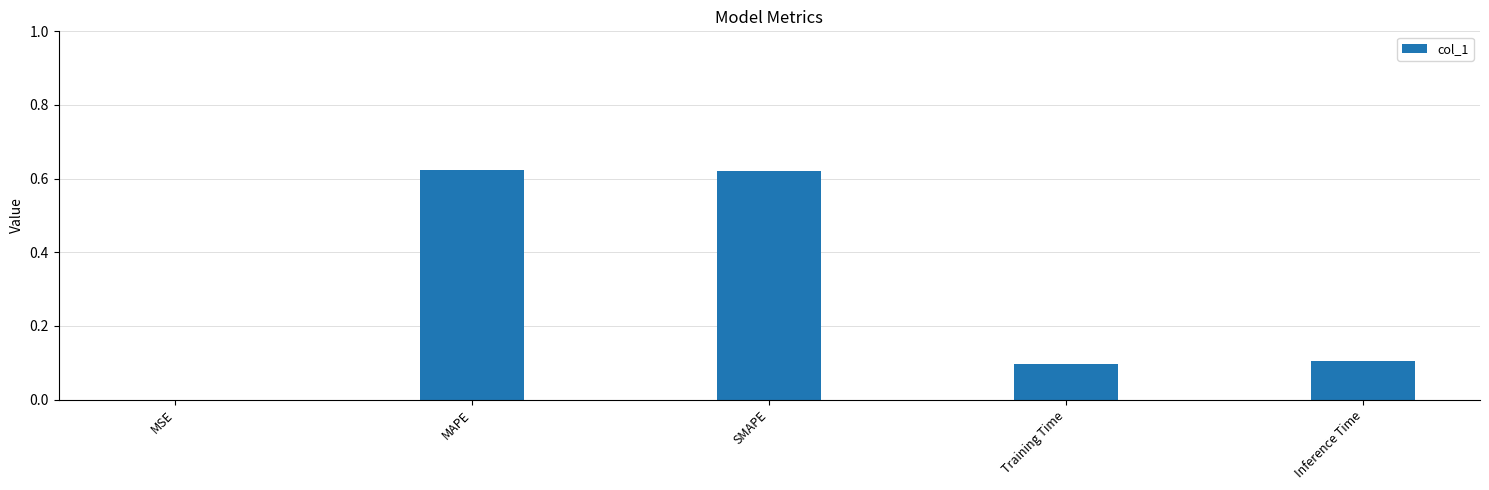

What is the change in value from SMAPE to Inference Time?

-0.5